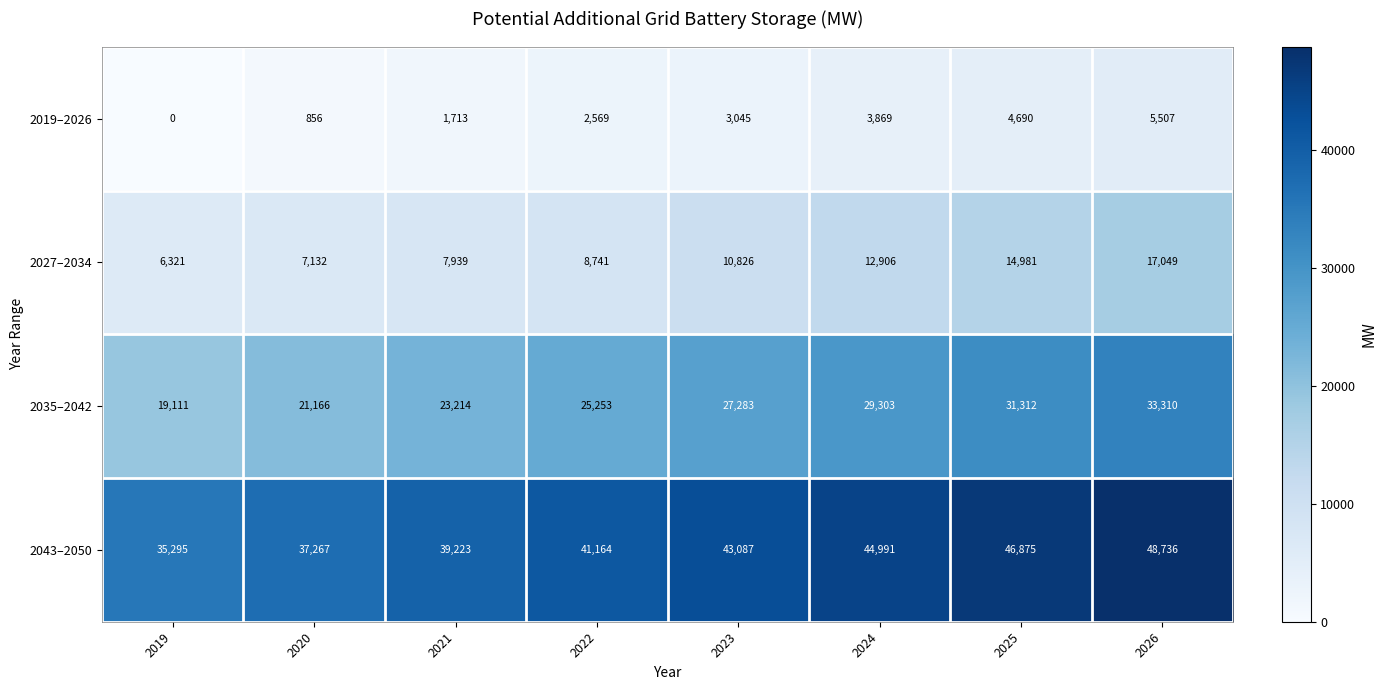

True or false: 2035–2042 has a value of 19111 at 2019.

True